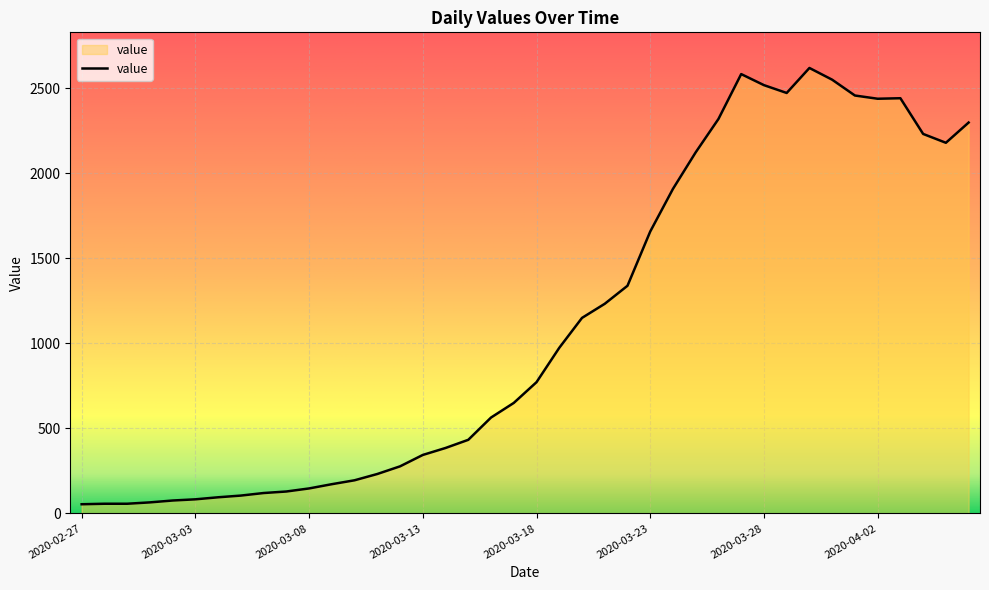

What is the sum of all values?

44516